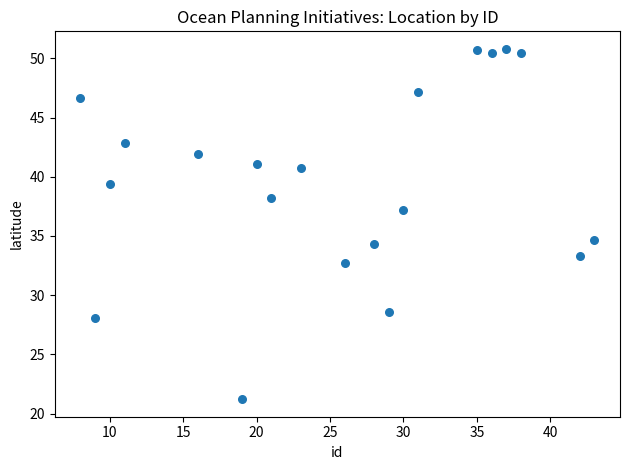

What is the range of Y values (max minus min)?

29.6